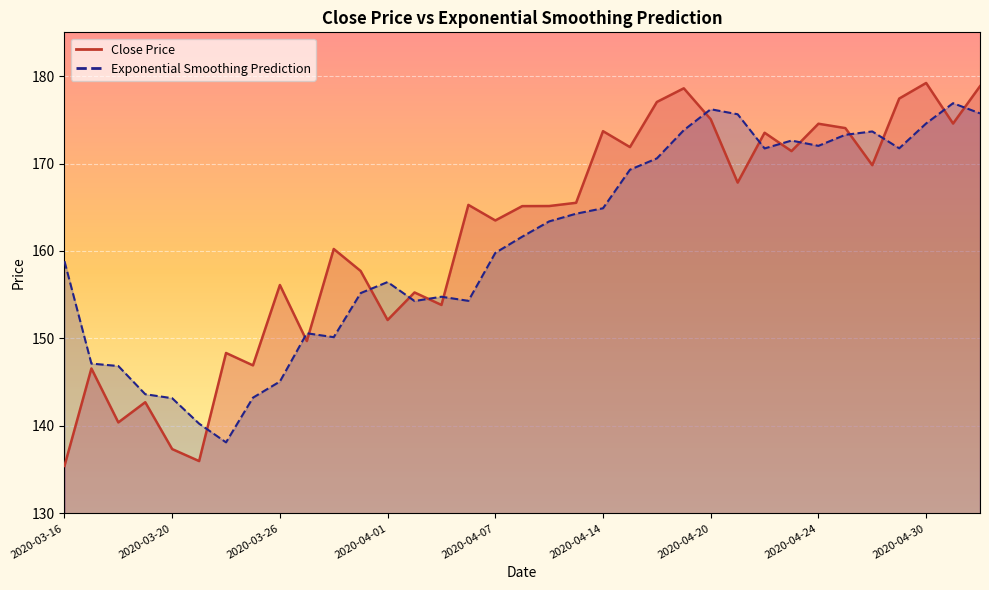

At which category does Exponential Smoothing Prediction reach its first local valley?

2020-03-24